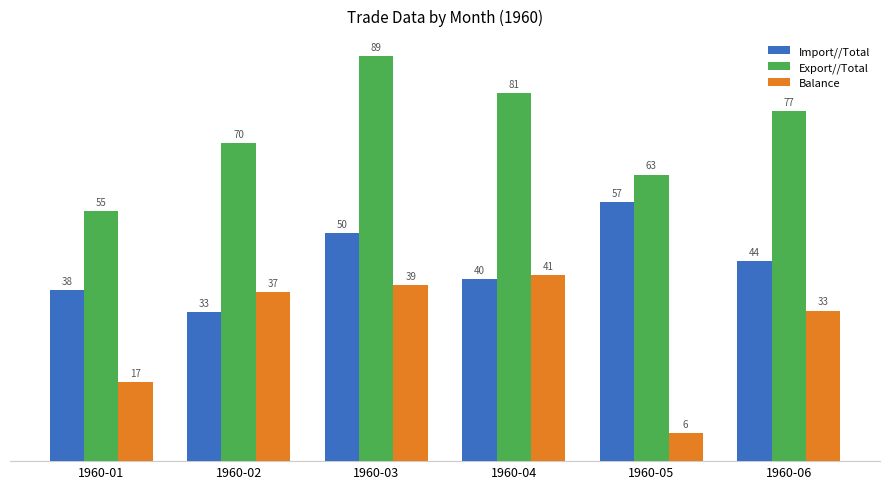

What is the difference between the highest and lowest values at 1960-01?

37.7